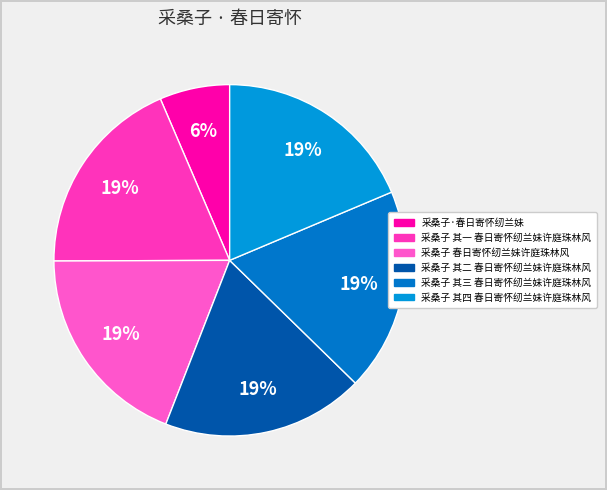

Count the number of slices in the pie.

6